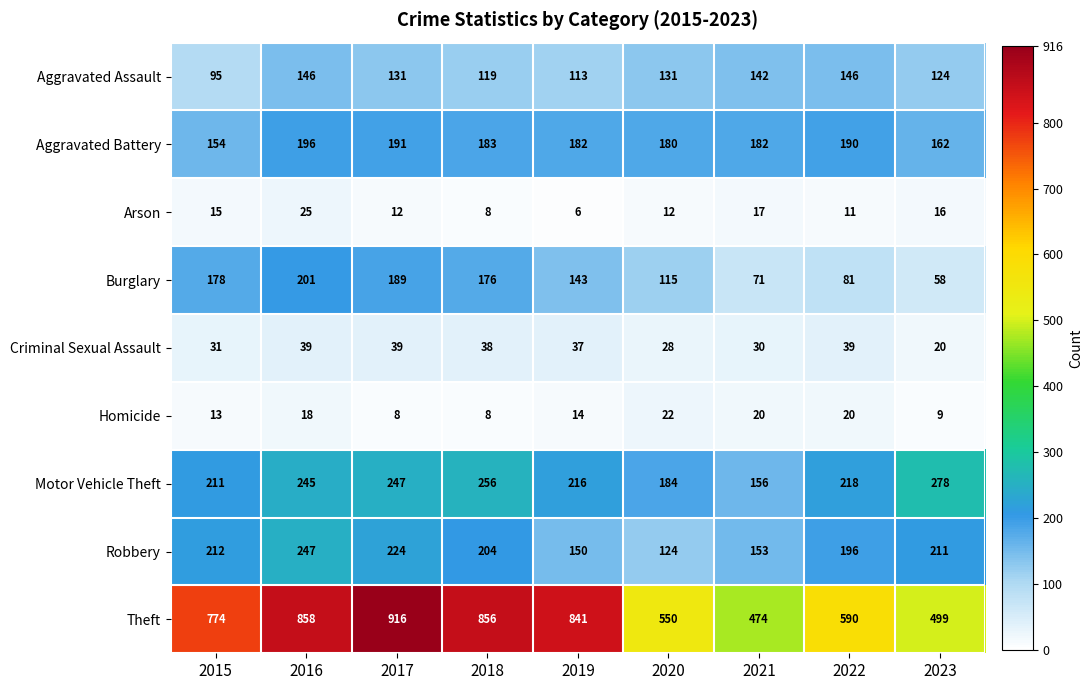

Is it true that Theft equals 499 at 2023?

True